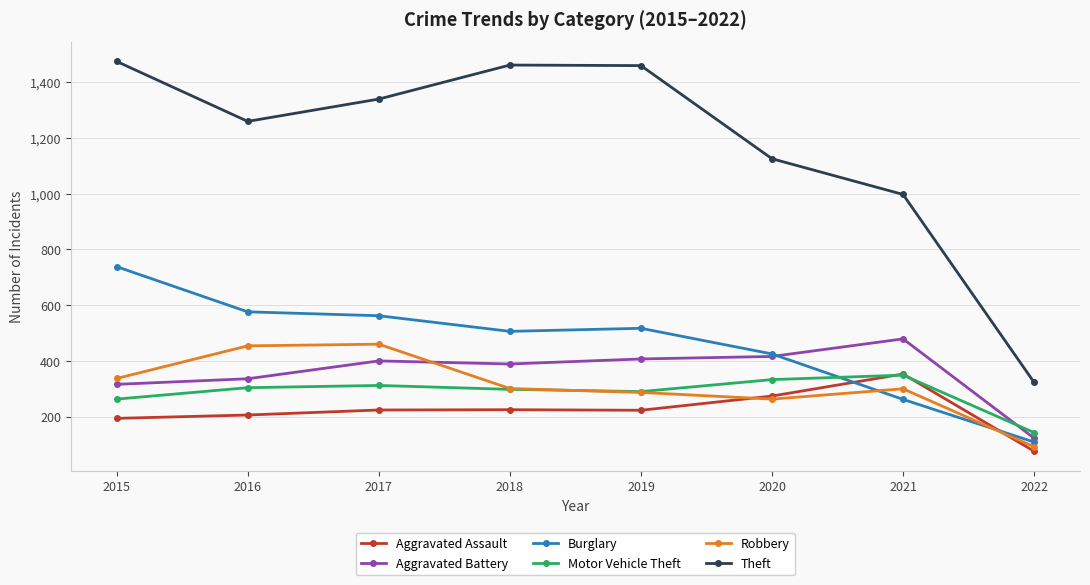

How many interior local peaks does the Theft series have?

1